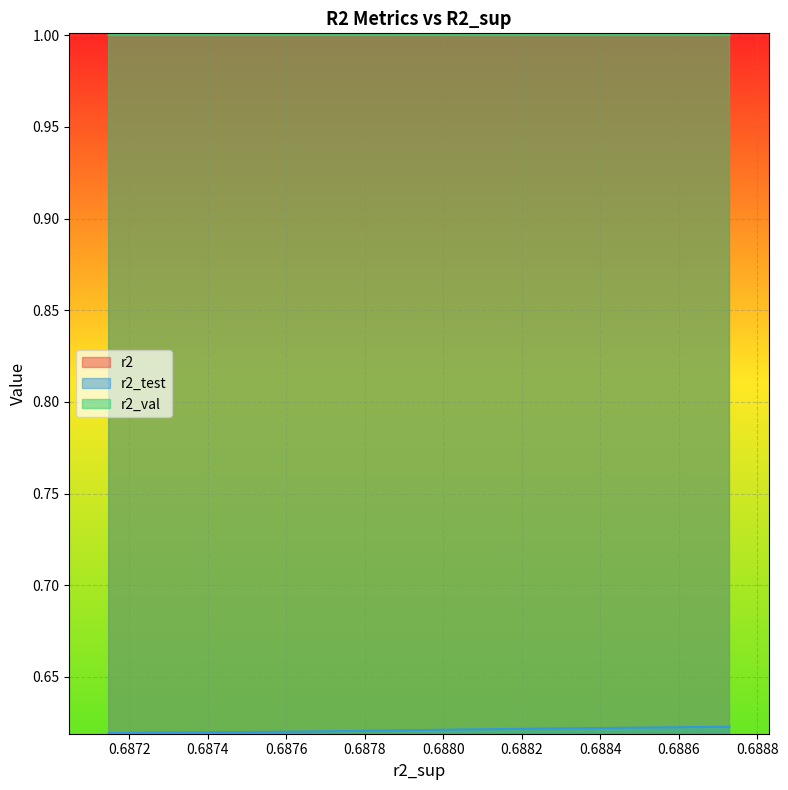

List the labels in order of r2 value, largest first.

0.6871481189927039, 0.6872405221318721, 0.6872826143683501, 0.6875771684291009, 0.6872680163076428, 0.6878696067763395, 0.6879449450472579, 0.6880449857813613, 0.6886763789775132, 0.688728823511213